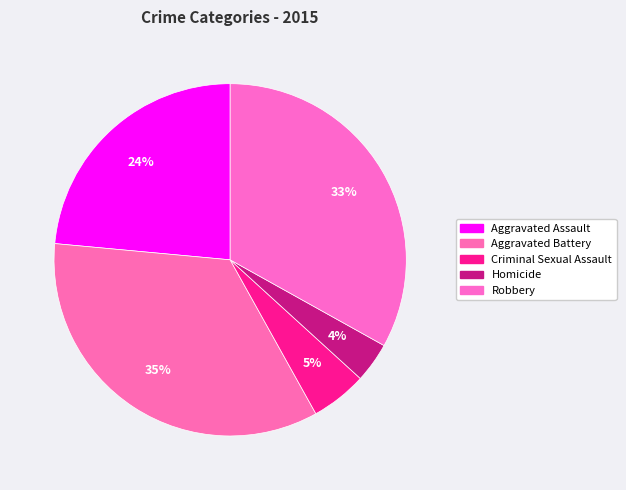

How many segments does this pie chart have?

5